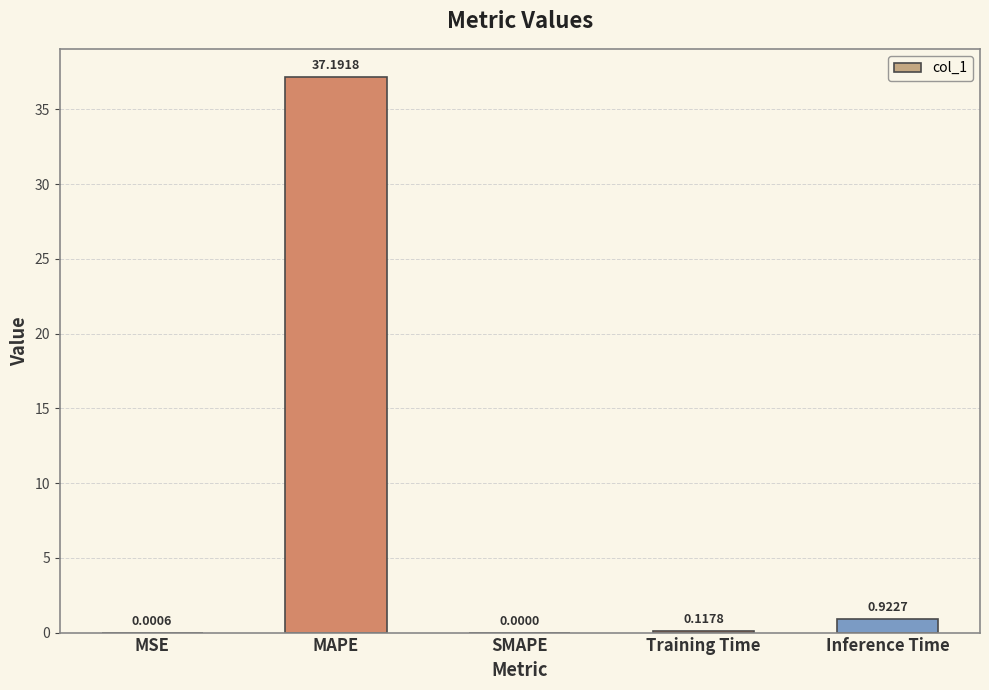

At which label is the value closest to 18?

Inference Time